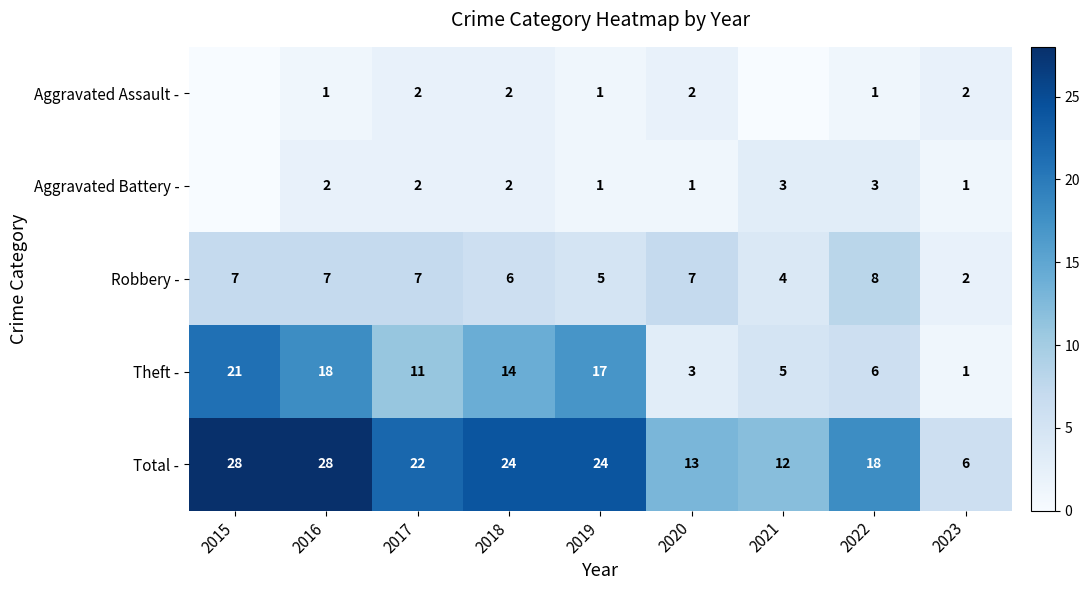

At which label is Theft - closest to 11?

2017